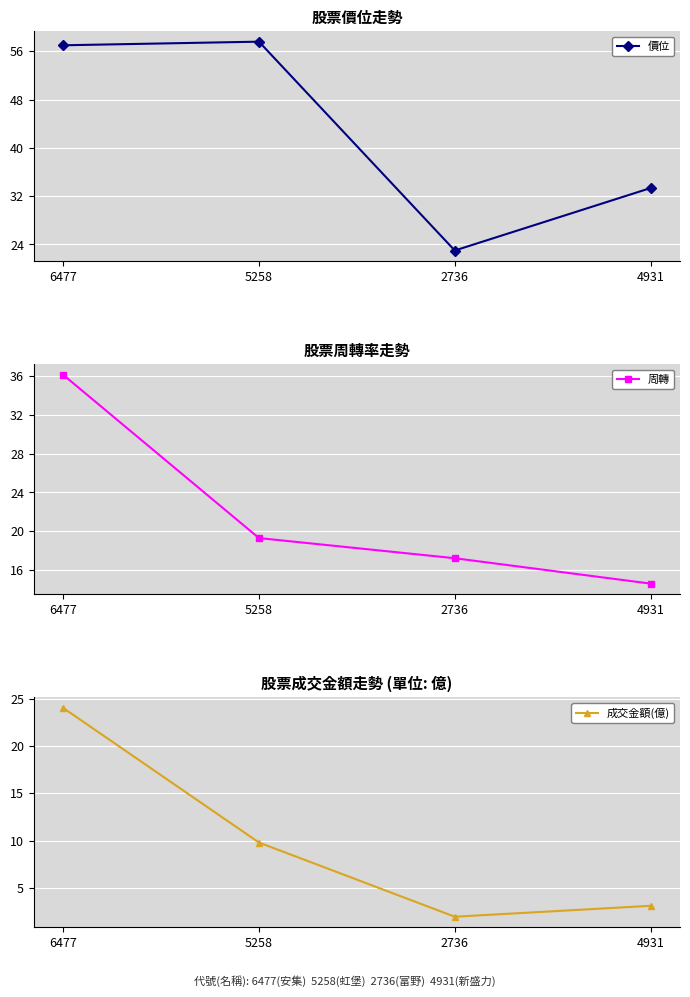

What value does the 價位 series have at 4931?

33.4